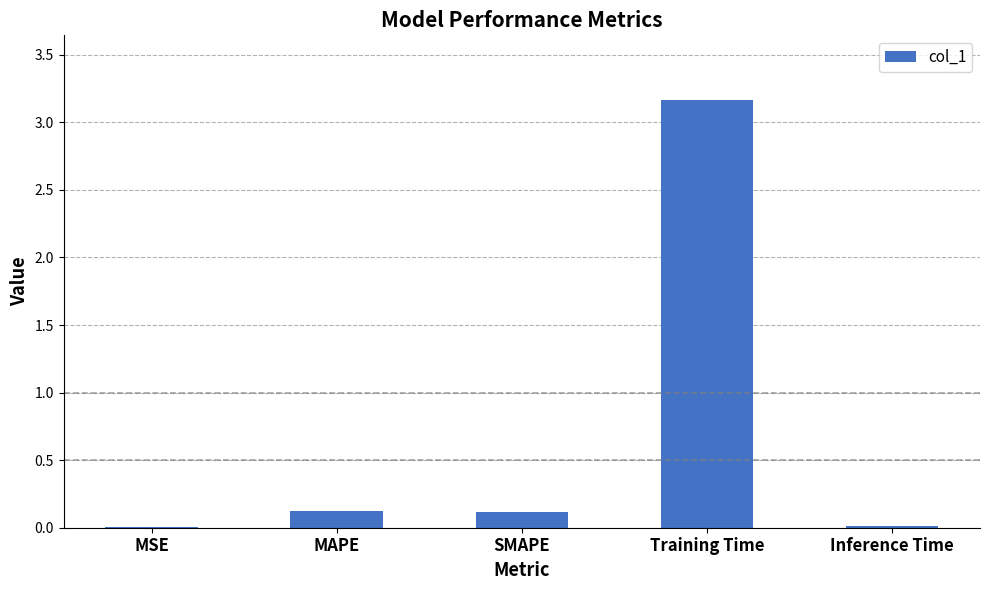

At which category does the chart reach its peak across all series?

Training Time